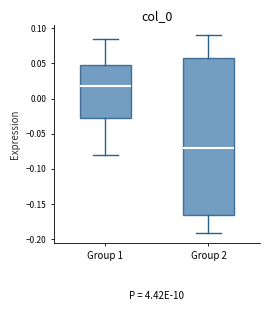

Reading left to right, transcribe this box plot: for each box, give where its median line is, the range the box spans, and where its two whiskers end, as read against the y-axis. The values are not printed on the chart, so give them approximately, as read against the axis.

Group 1: median 0.015, box -0.030 to 0.050, whiskers -0.080 to 0.085
Group 2: median -0.070, box -0.165 to 0.060, whiskers -0.190 to 0.090